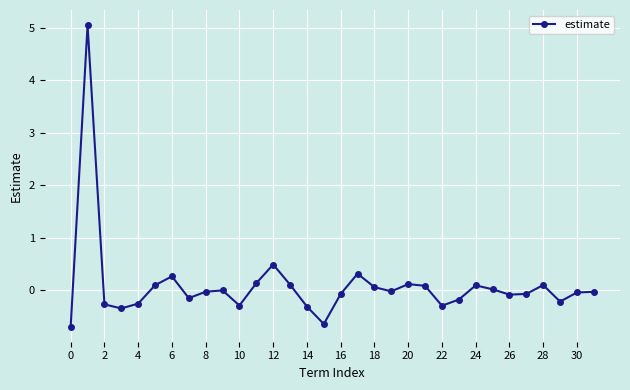

What is the difference between the maximum and minimum values?

5.7